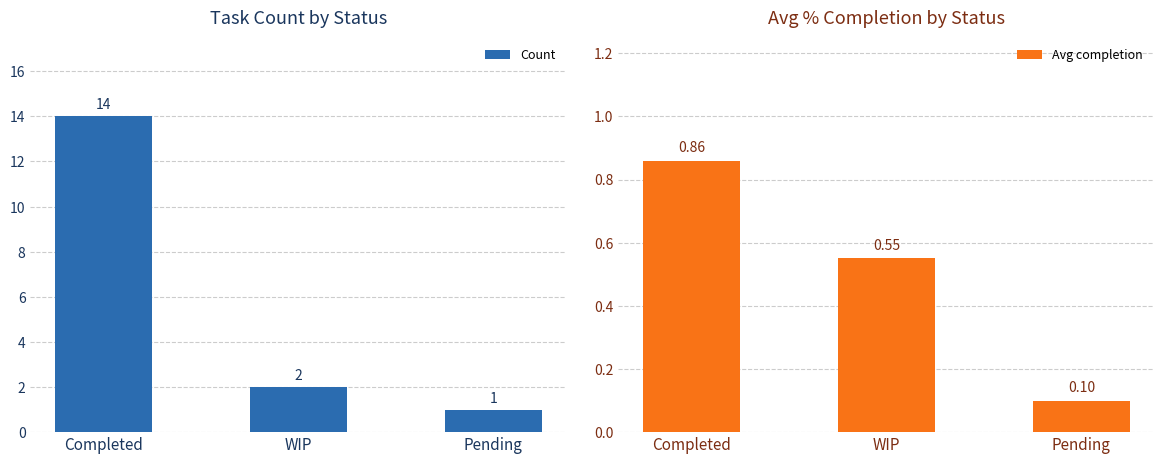

The Avg completion series shows 0.3 at WIP. True or false?

False